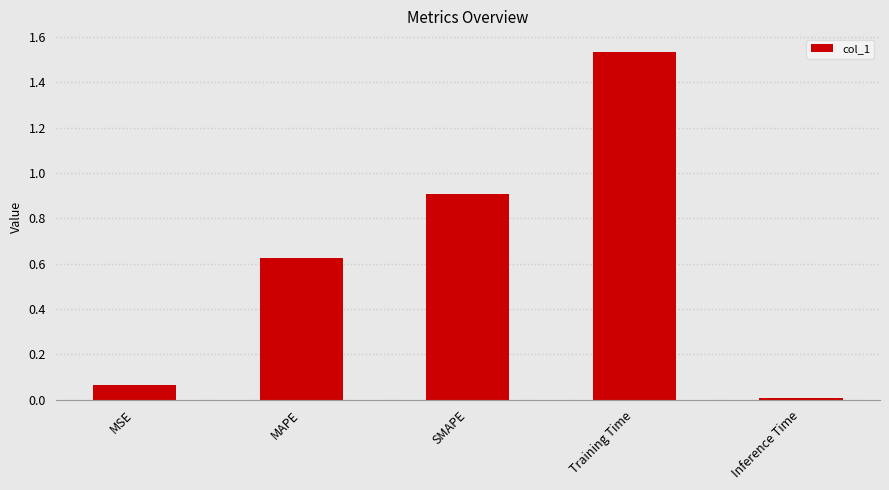

True or false: the data shows 1.6 at SMAPE.

False